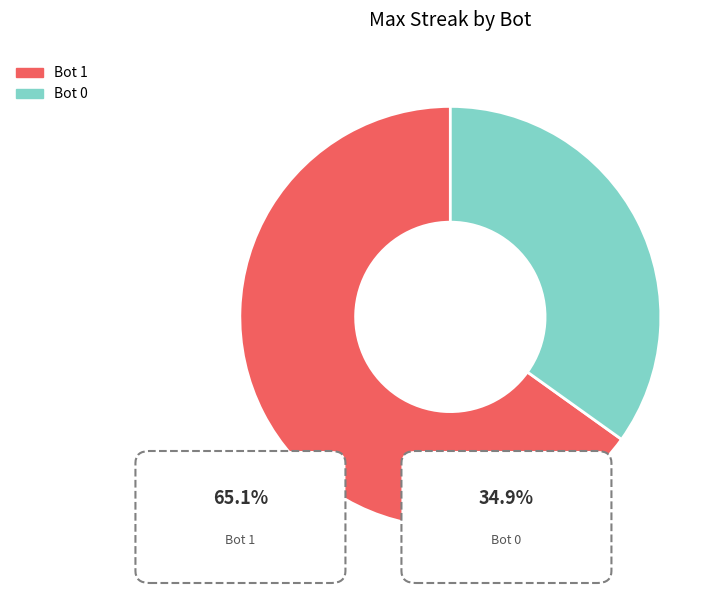

Approximately how many times larger is the value at Bot 1 compared to Bot 0?

1.9